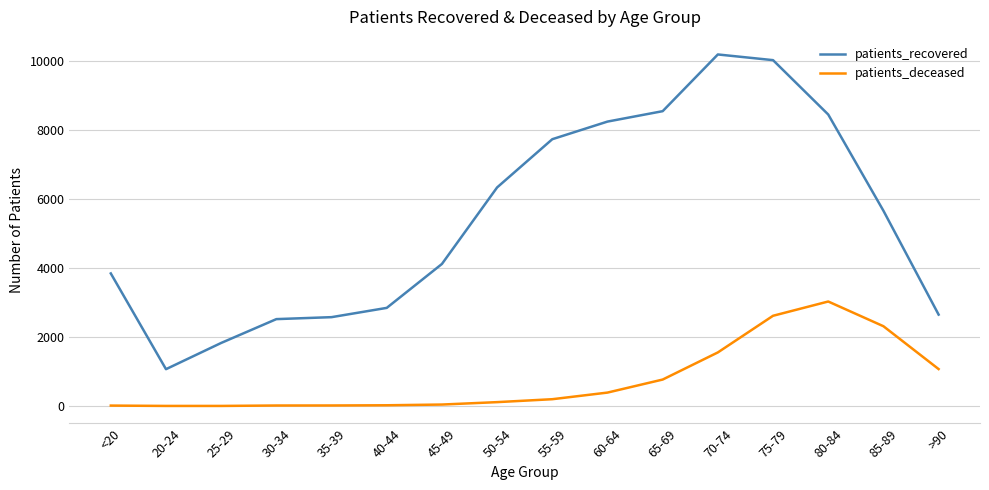

Is the value of patients_recovered at 65-69 greater than the value of patients_deceased at 35-39?

Yes